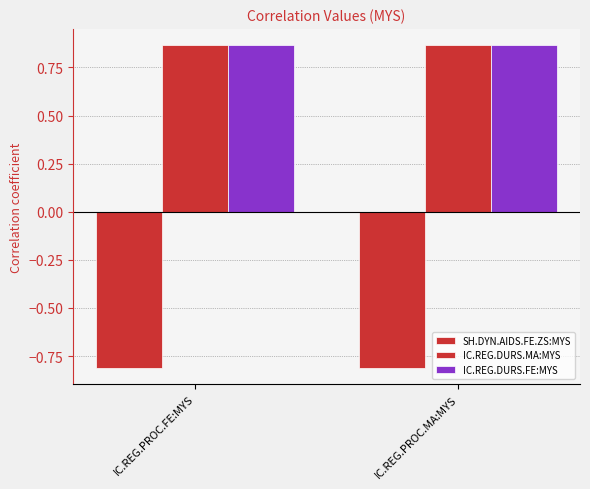

What is the lowest value of the SH.DYN.AIDS.FE.ZS:MYS series?

-0.8